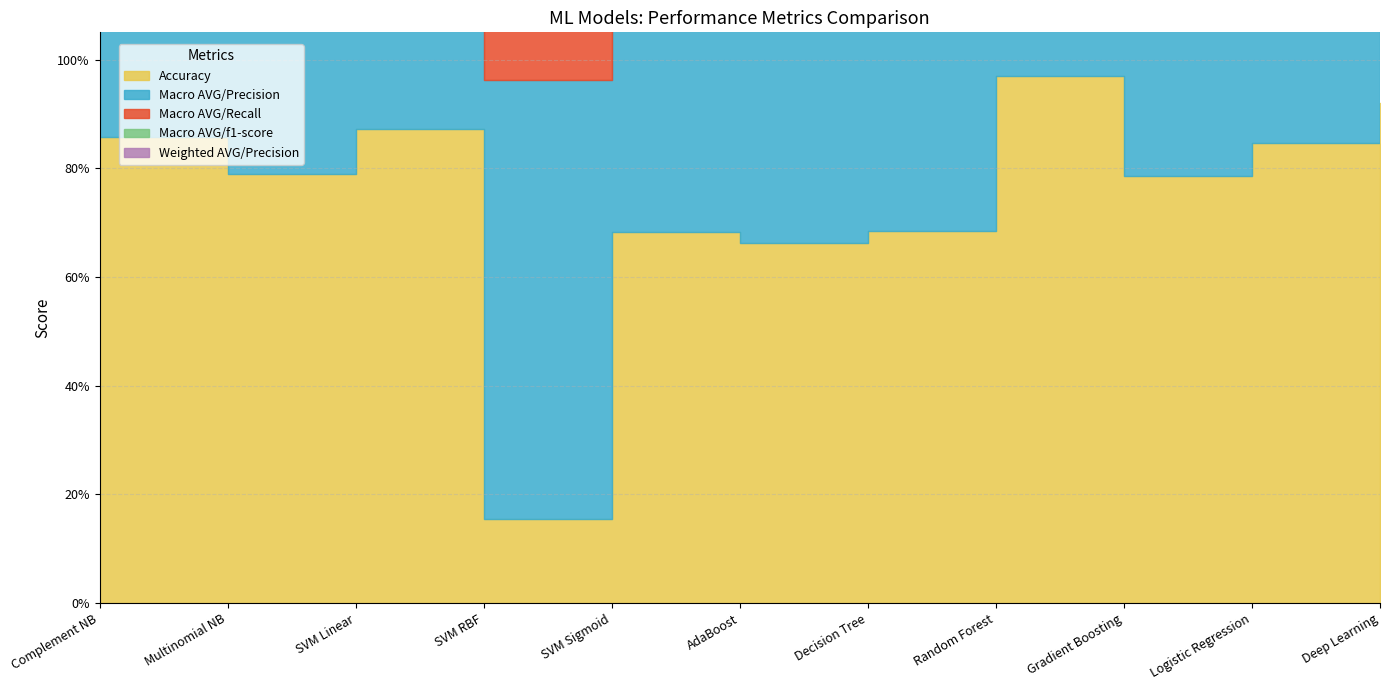

What is the highest value of the Accuracy series?

1.0